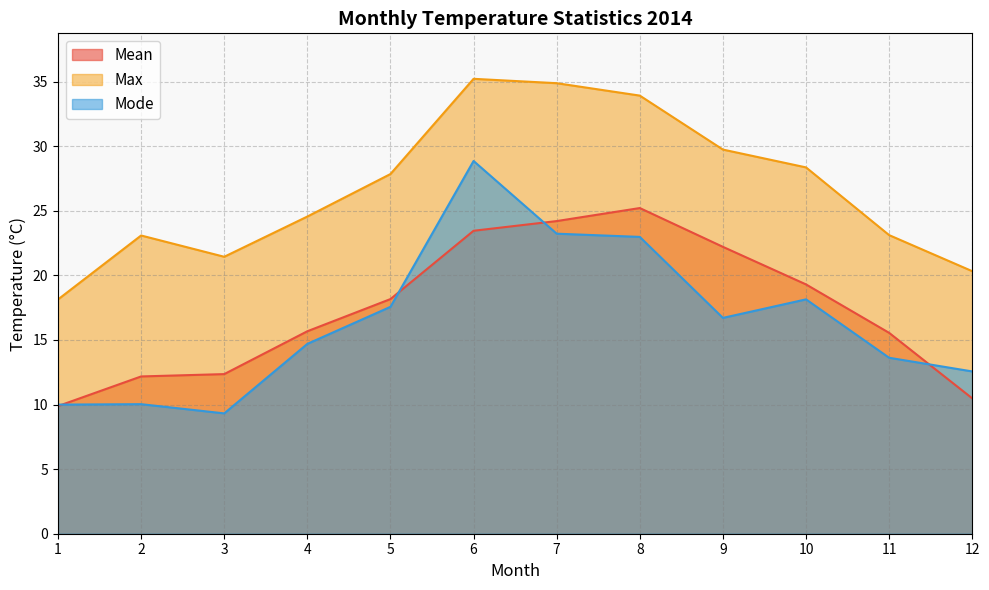

How many data points in Mean are above 18?

6